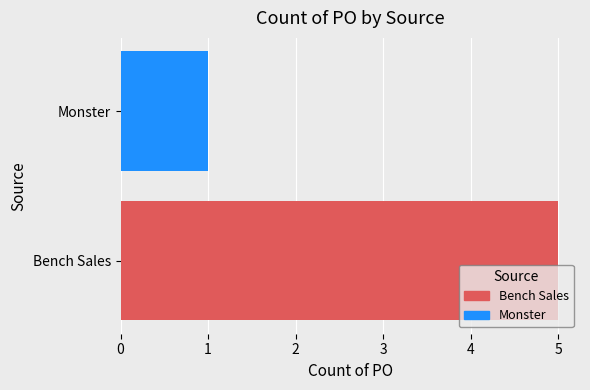

What is the value of the 2nd bar from the left?

1